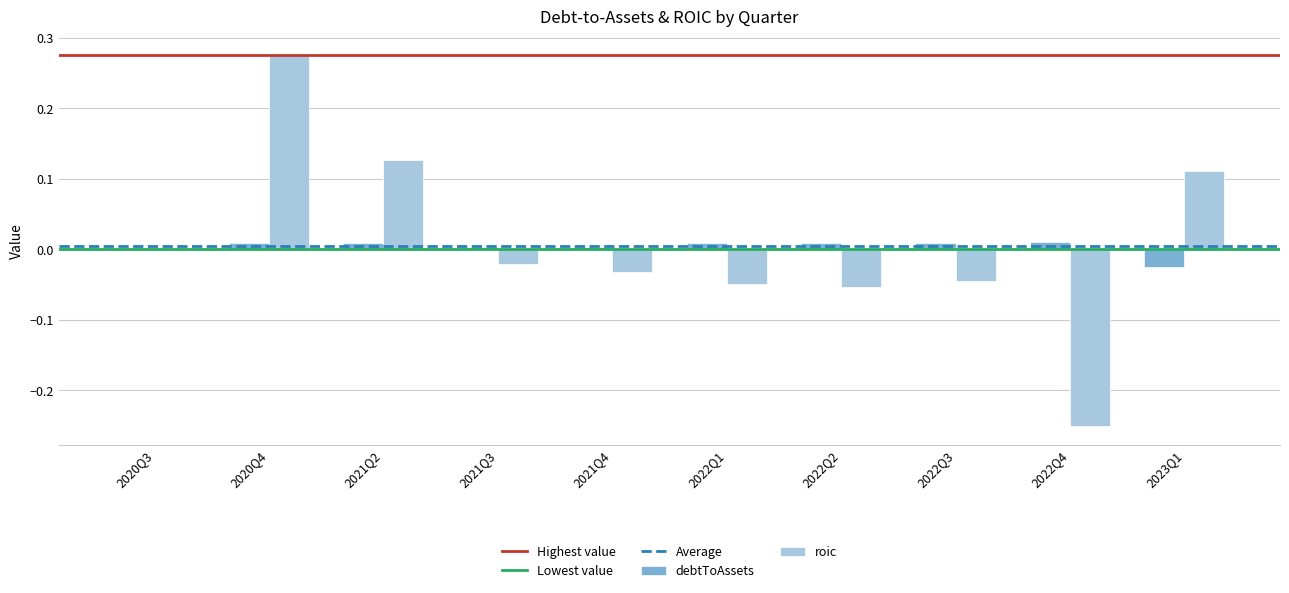

Is the value of roic at 2020Q3 greater than the value of debtToAssets at 2023Q1?

Yes